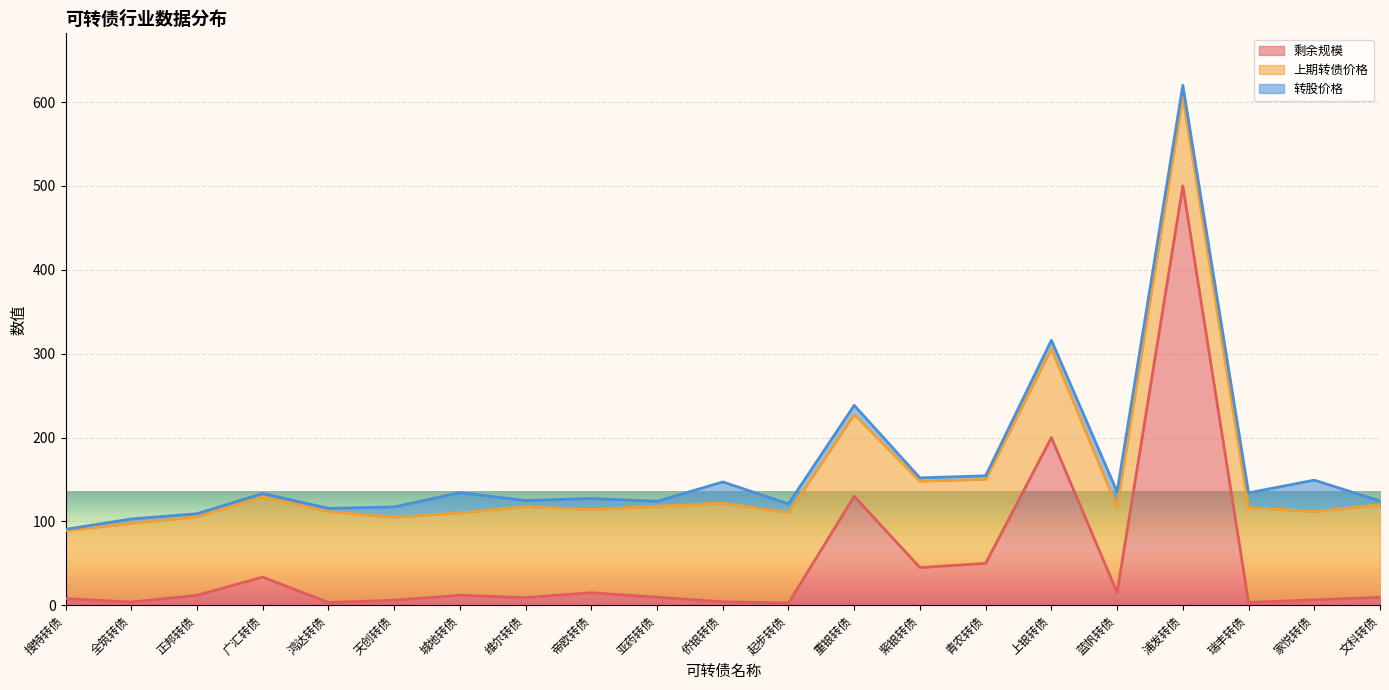

Is the value of 转股价格 at 帝欧转债 greater than the value of 剩余规模 at 紫银转债?

No